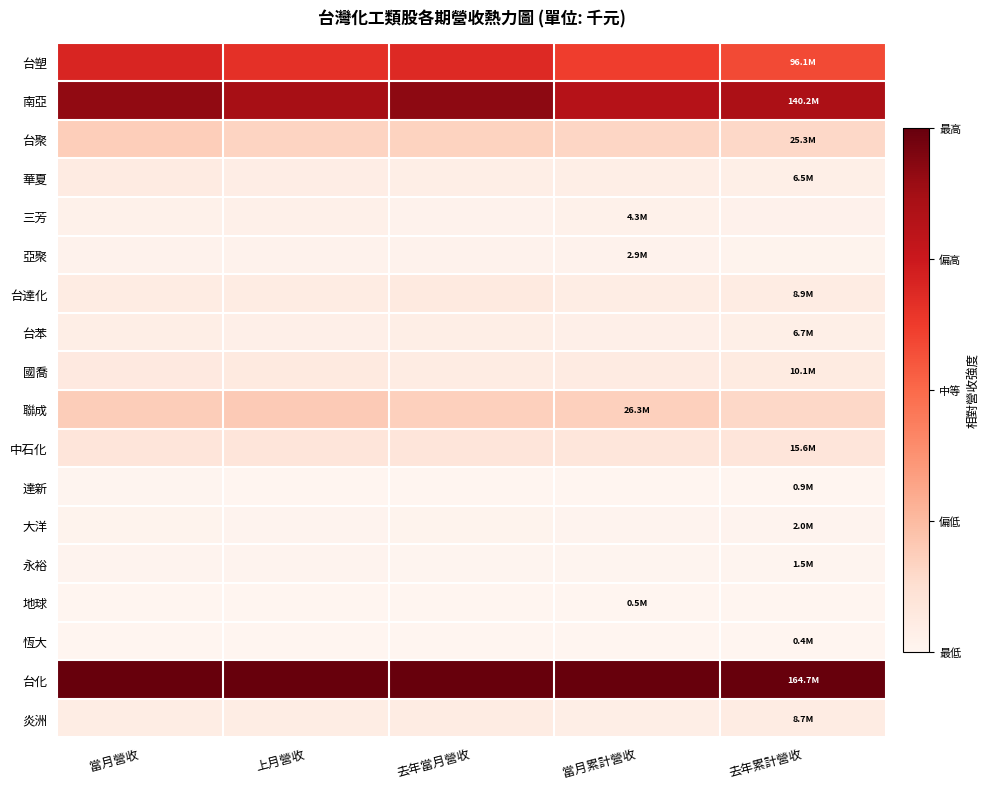

Reading right to left, list all the values displayed in this chart.

台塑: 去年累計營收=0.6	當月累計營收=0.6	去年當月營收=0.7	上月營收=0.7	當月營收=0.7
南亞: 去年累計營收=0.9	當月累計營收=0.8	去年當月營收=0.9	上月營收=0.9	當月營收=0.9
台聚: 去年累計營收=0.2	當月累計營收=0.2	去年當月營收=0.2	上月營收=0.2	當月營收=0.2
華夏: 去年累計營收=0.0	當月累計營收=0.0	去年當月營收=0.0	上月營收=0.0	當月營收=0.1
三芳: 去年累計營收=0.0	當月累計營收=0.0	去年當月營收=0.0	上月營收=0.0	當月營收=0.0
亞聚: 去年累計營收=0.0	當月累計營收=0.0	去年當月營收=0.0	上月營收=0.0	當月營收=0.0
台達化: 去年累計營收=0.1	當月累計營收=0.1	去年當月營收=0.1	上月營收=0.1	當月營收=0.1
台苯: 去年累計營收=0.0	當月累計營收=0.0	去年當月營收=0.0	上月營收=0.0	當月營收=0.0
國喬: 去年累計營收=0.1	當月累計營收=0.1	去年當月營收=0.1	上月營收=0.1	當月營收=0.1
聯成: 去年累計營收=0.2	當月累計營收=0.2	去年當月營收=0.2	上月營收=0.2	當月營收=0.2
中石化: 去年累計營收=0.1	當月累計營收=0.1	去年當月營收=0.1	上月營收=0.1	當月營收=0.1
達新: 去年累計營收=0.0	當月累計營收=0.0	去年當月營收=0.0	上月營收=0.0	當月營收=0.0
大洋: 去年累計營收=0.0	當月累計營收=0.0	去年當月營收=0.0	上月營收=0.0	當月營收=0.0
永裕: 去年累計營收=0.0	當月累計營收=0.0	去年當月營收=0.0	上月營收=0.0	當月營收=0.0
地球: 去年累計營收=0.0	當月累計營收=0.0	去年當月營收=0.0	上月營收=0.0	當月營收=0.0
恆大: 去年累計營收=0.0	當月累計營收=0.0	去年當月營收=0.0	上月營收=0.0	當月營收=0.0
台化: 去年累計營收=1.0	當月累計營收=1.0	去年當月營收=1.0	上月營收=1.0	當月營收=1.0
炎洲: 去年累計營收=0.1	當月累計營收=0.0	去年當月營收=0.1	上月營收=0.0	當月營收=0.0